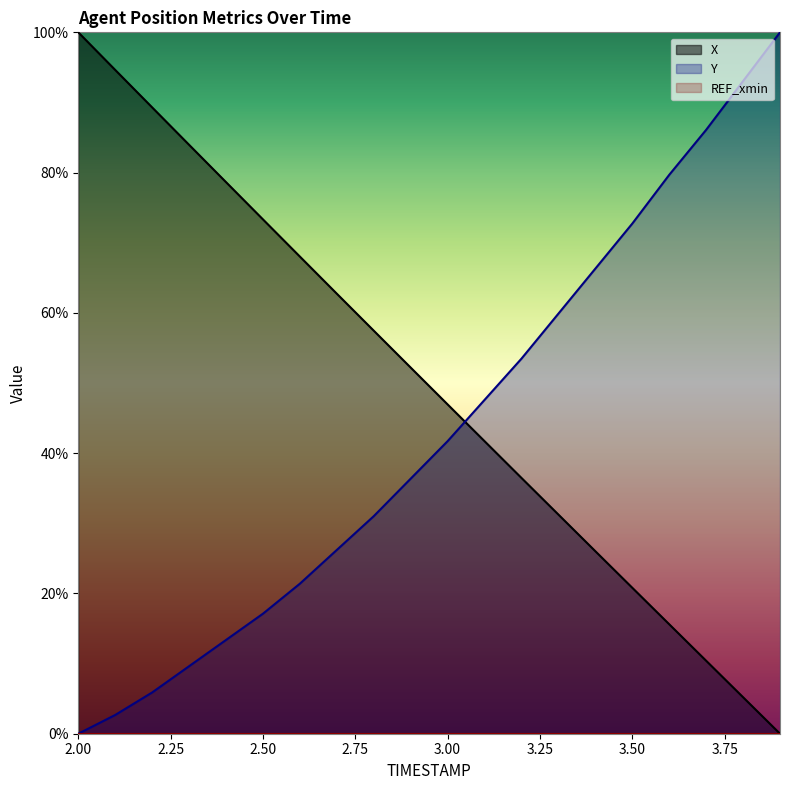

At which category does the chart reach its minimum across all series?

3.9